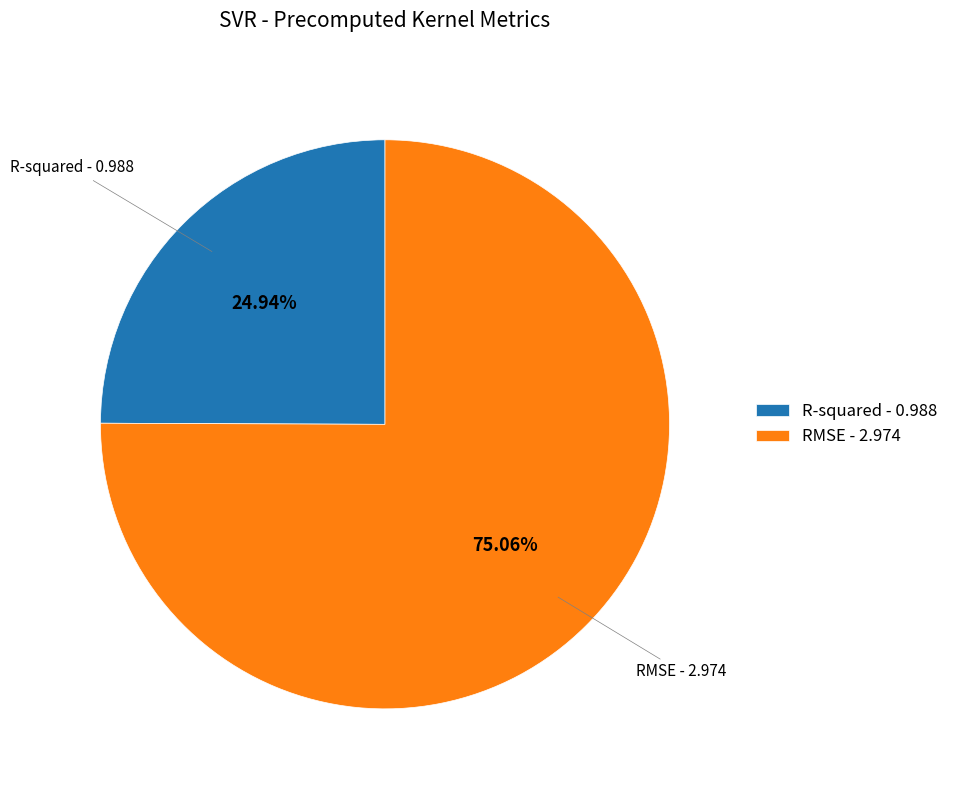

What is the ratio of the value at R-squared to the value at RMSE?

0.3